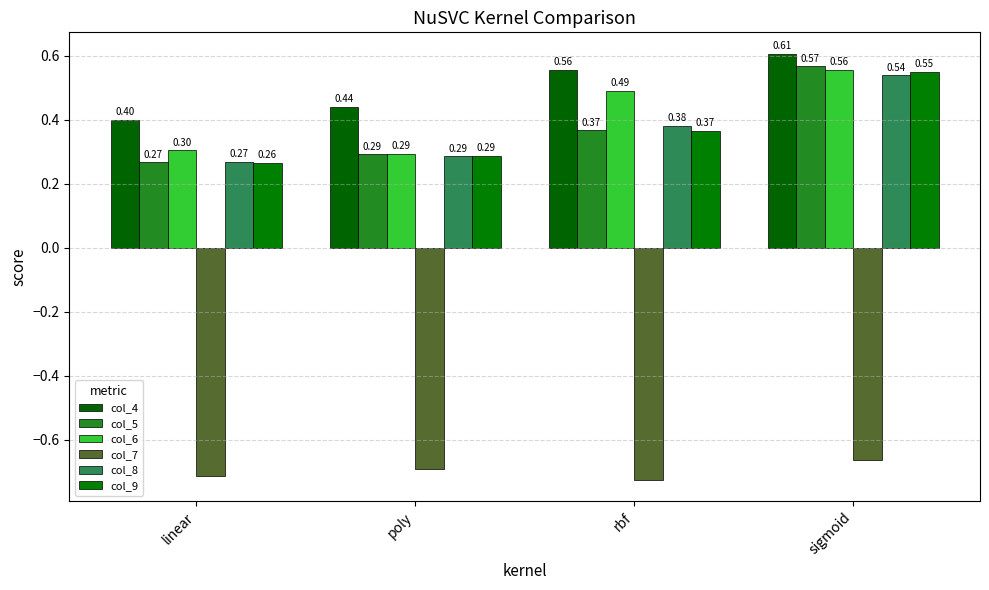

Which label corresponds to the largest value in the chart?

sigmoid